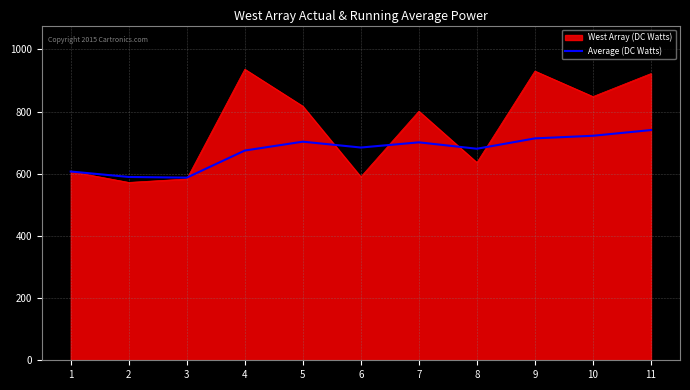

What is the minimum value for West Array (DC Watts)?

572.0